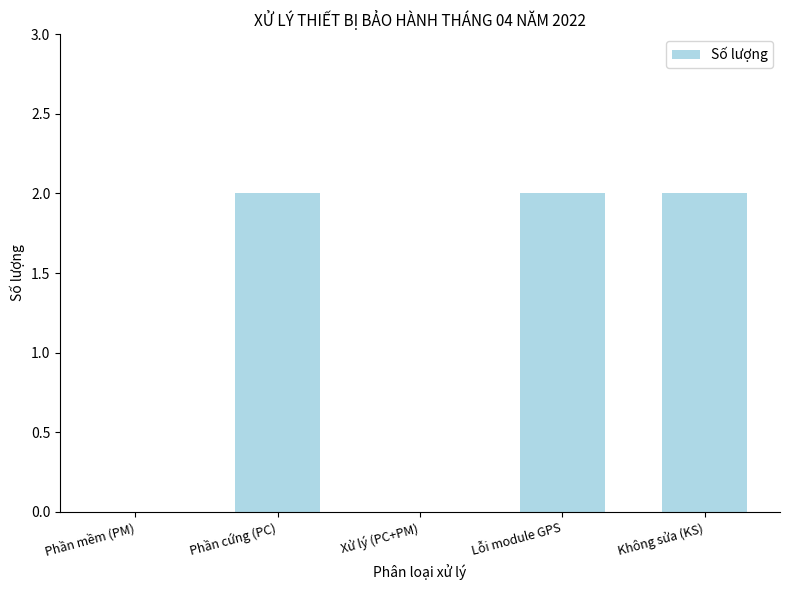

Are the bars horizontal?

No